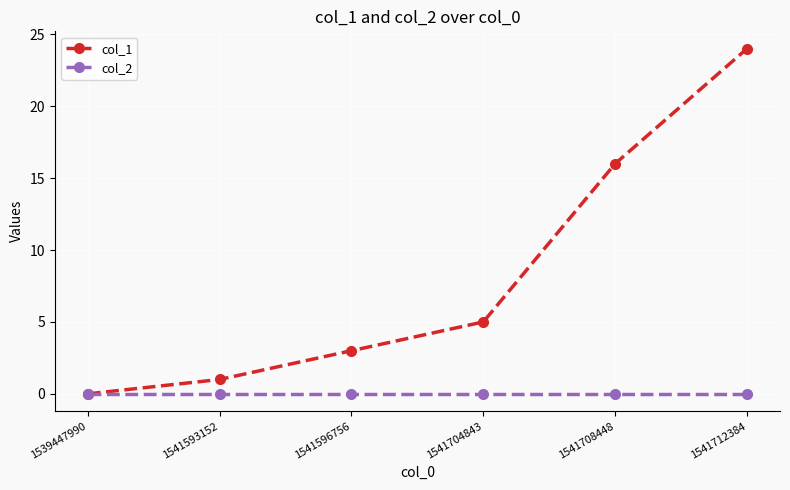

Does the chart have visible grid lines?

Yes